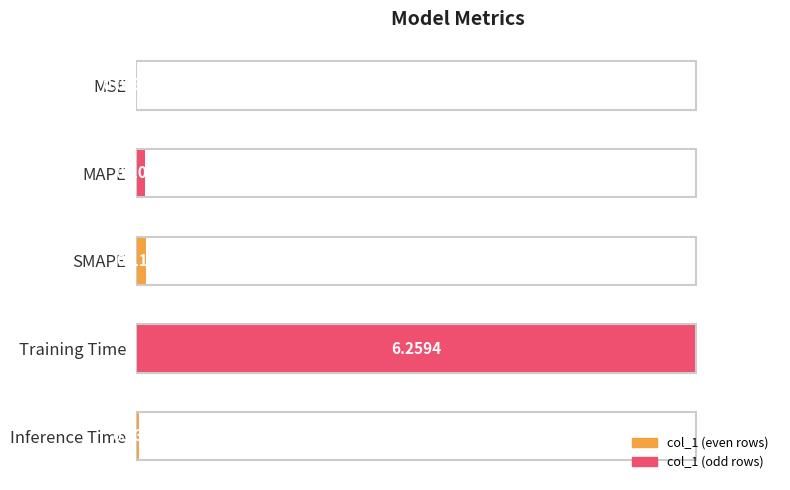

Are the bars grouped side by side (vs. stacked)?

No